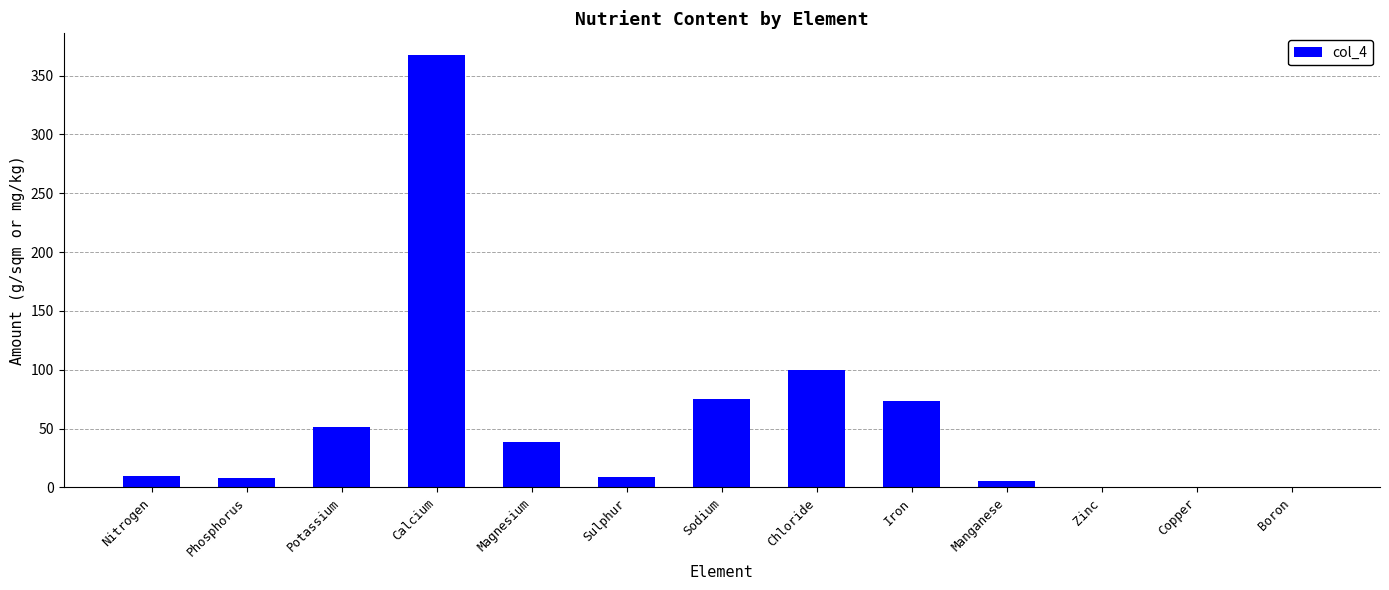

Are the bars horizontal?

No